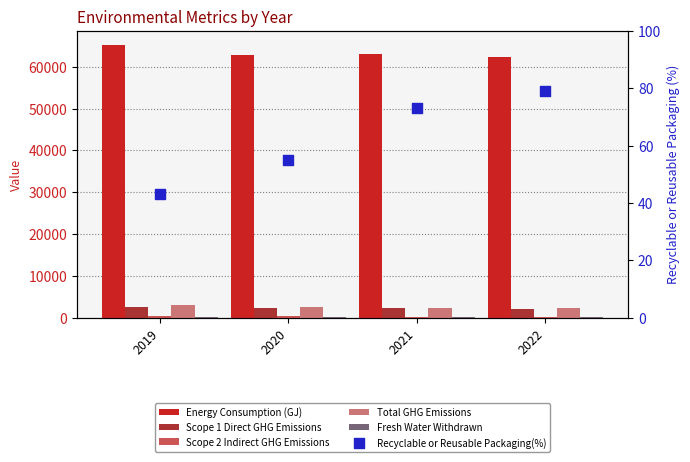

At how many categories does at least one series exceed 21423?

4